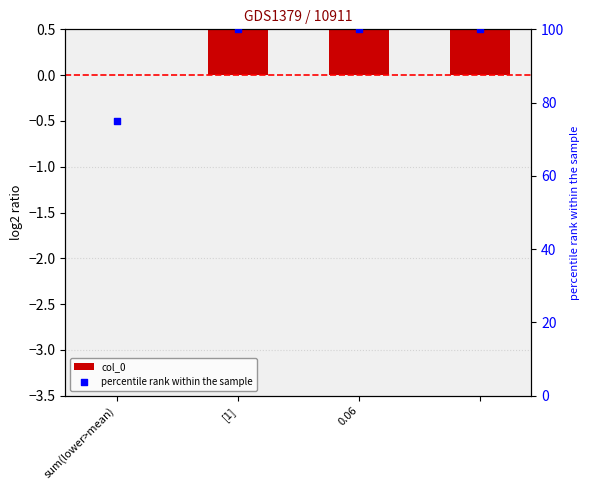

At which category is the sum across all series the highest?

[1]